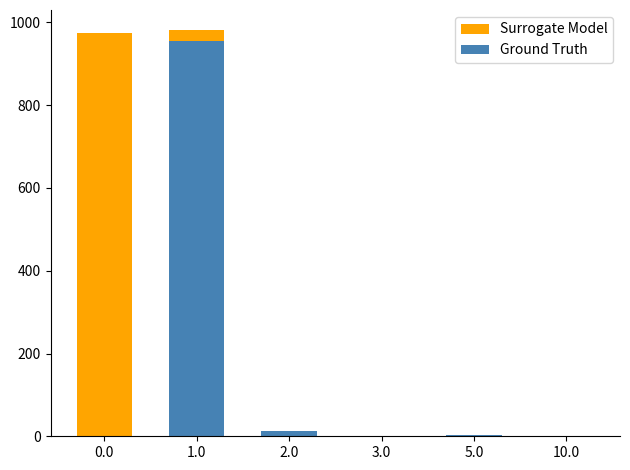

At which category does the chart reach its peak across all series?

1.0